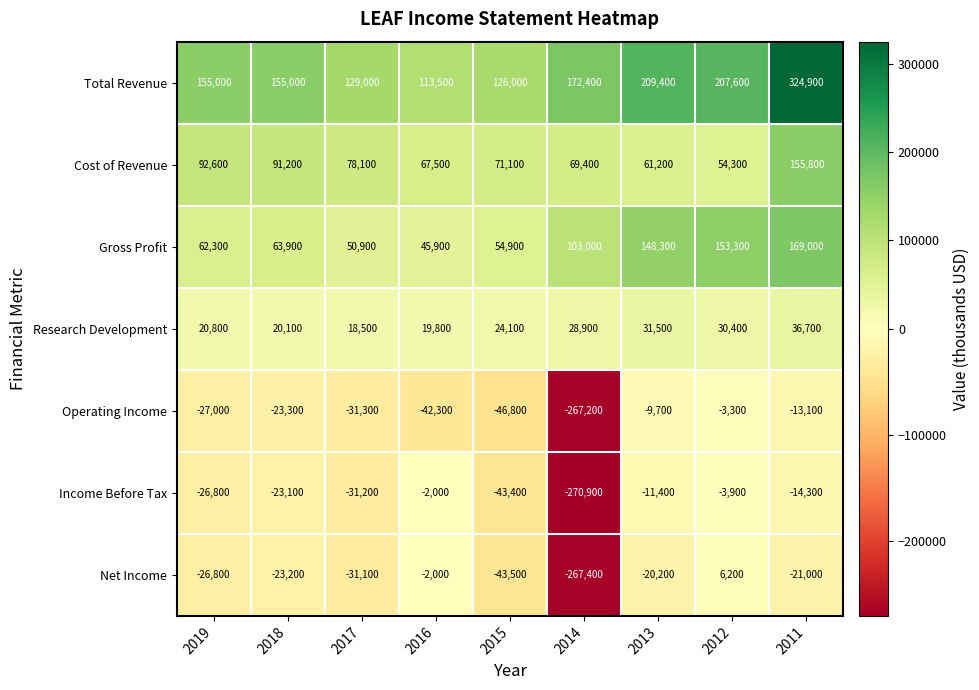

Which series has the largest range (max minus min)?

Net Income